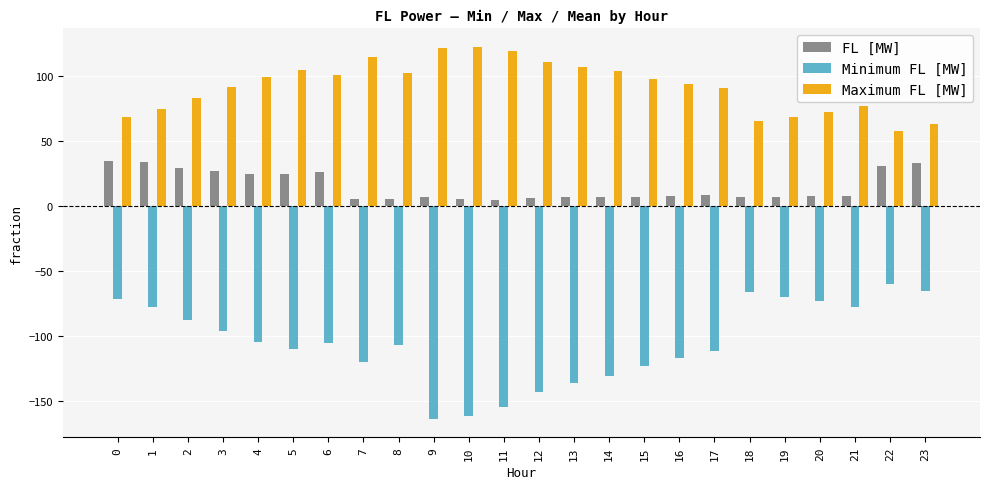

What are all the series names shown in the legend?

FL [MW], Minimum FL [MW], Maximum FL [MW]